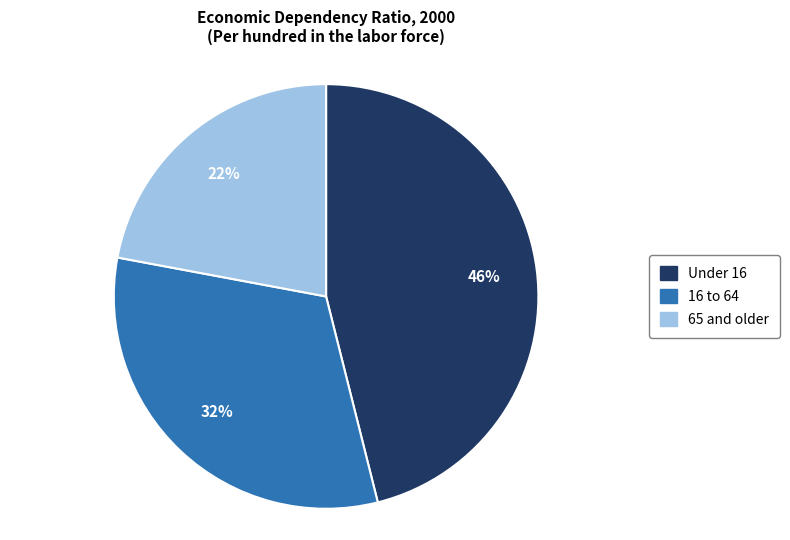

To the nearest percent, what is the difference between the largest and smallest slice percentages?

24%